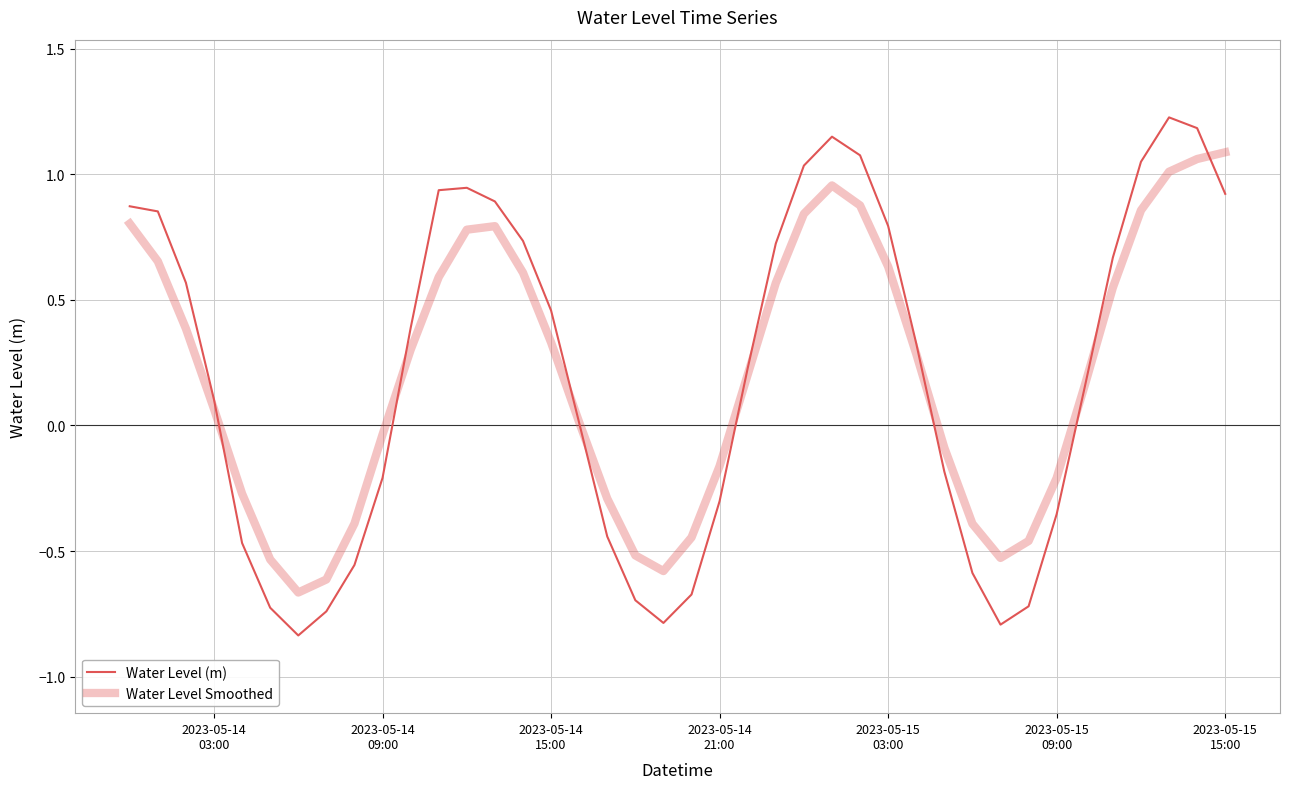

Does the chart display data point markers on the line(s)?

No